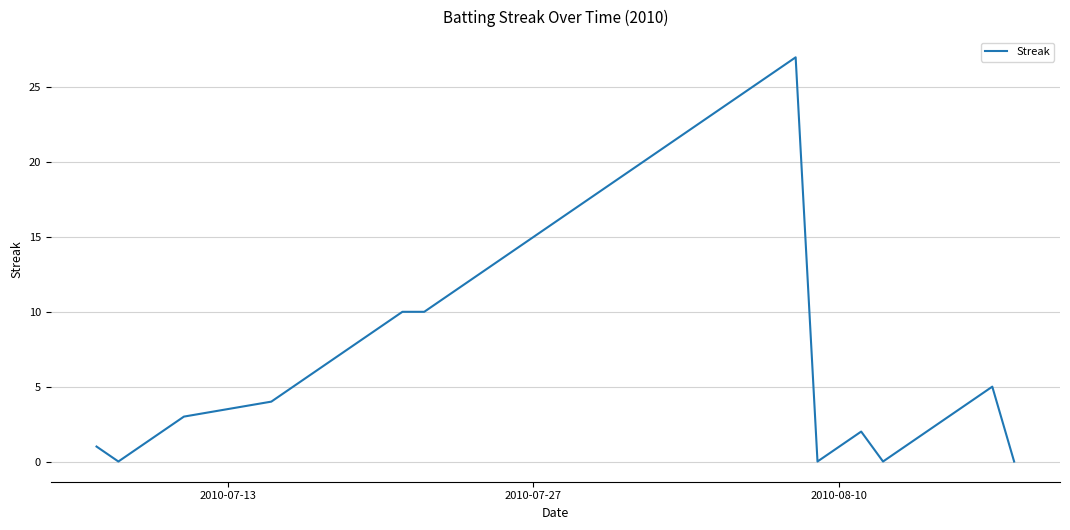

What is the difference between the maximum and minimum values?

27